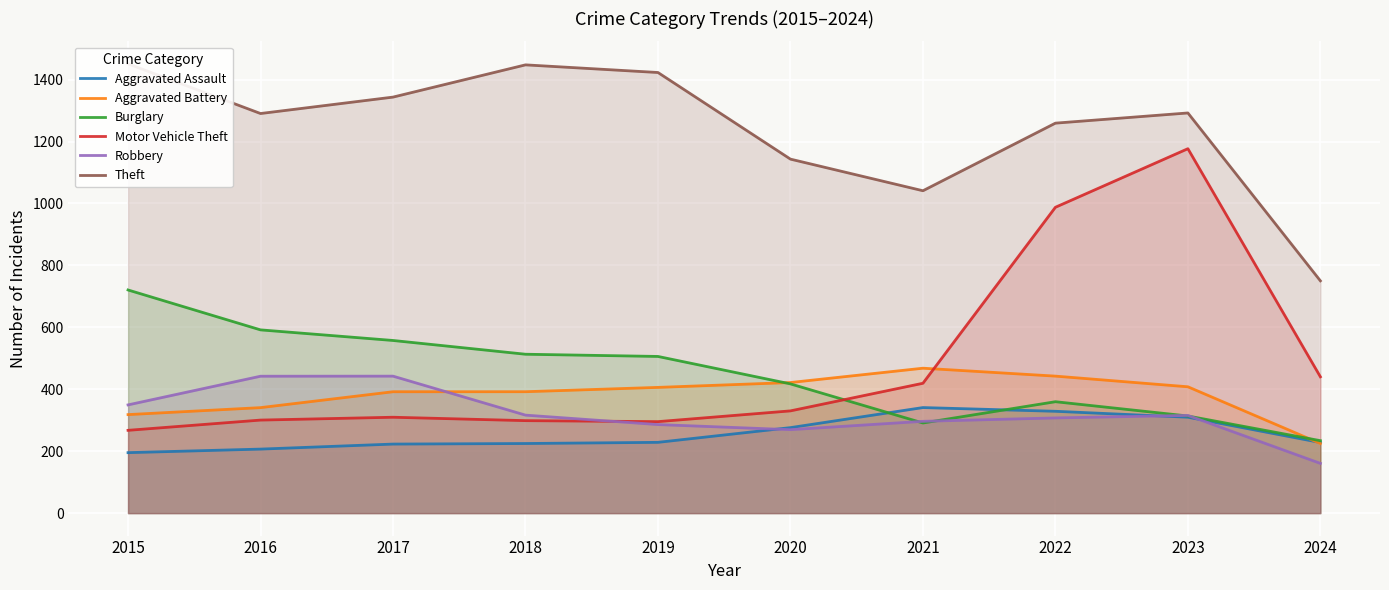

What are all the series names shown in the legend?

Aggravated Assault, Aggravated Battery, Burglary, Motor Vehicle Theft, Robbery, Theft